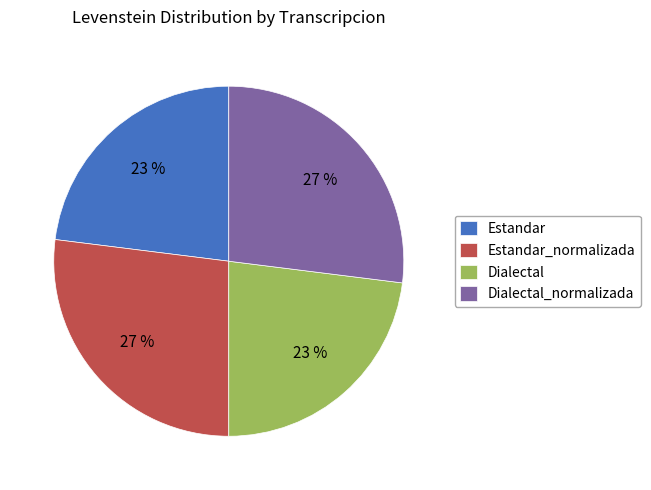

How many segments does this pie chart have?

4